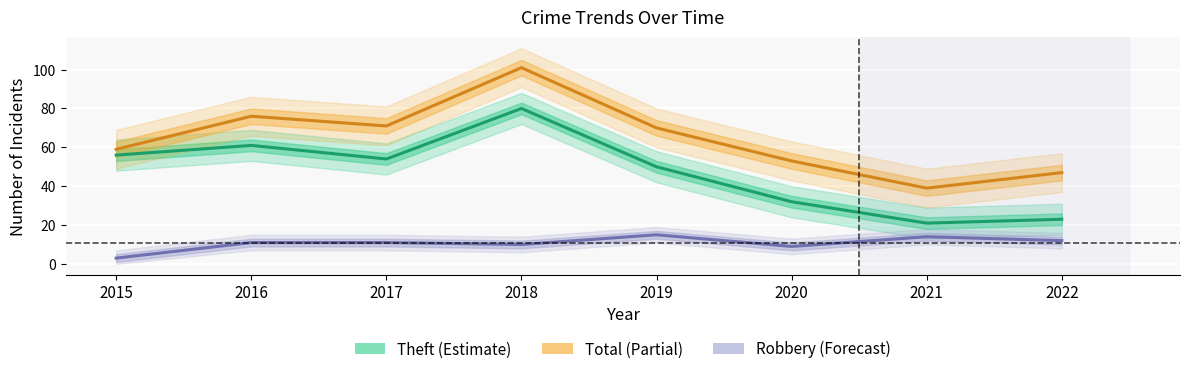

How many data points in Robbery are above 11?

3